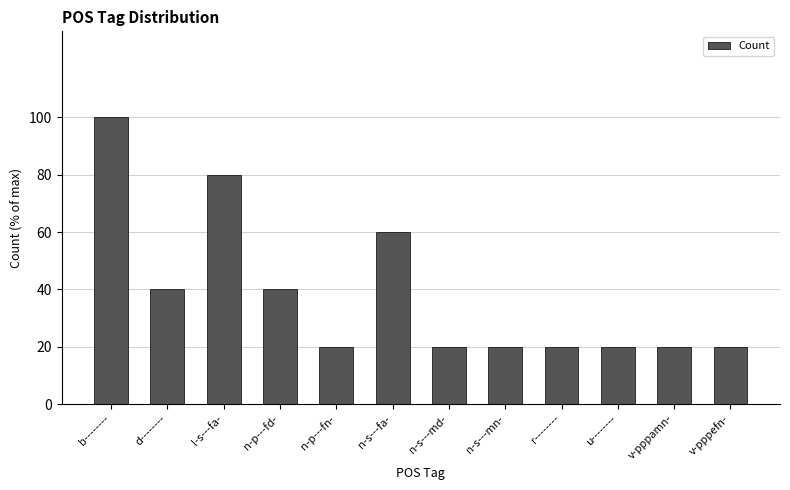

Is it true that the value at n-s---md- is 9?

False